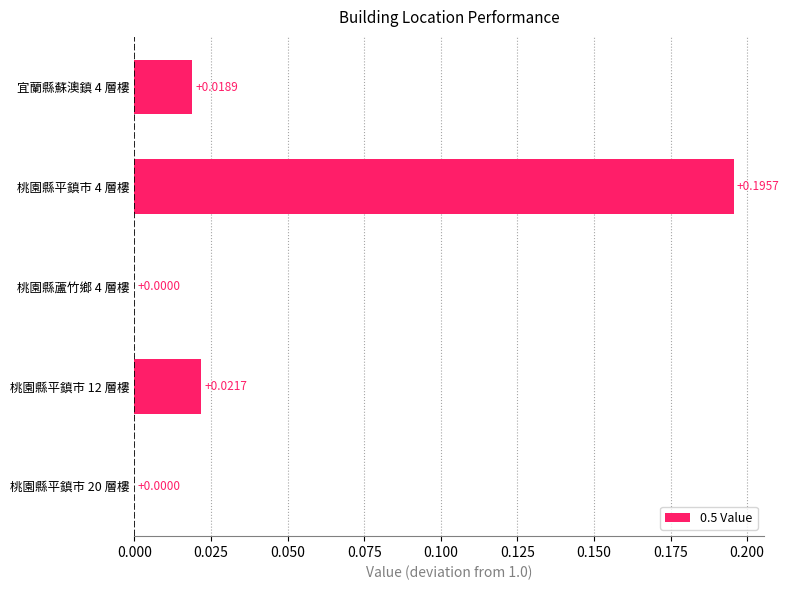

How many values exceed 0?

3